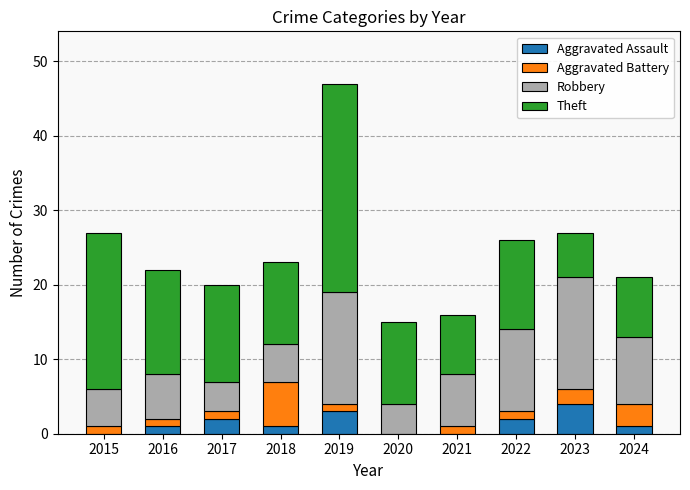

What is the total value across all series at 2020?

15